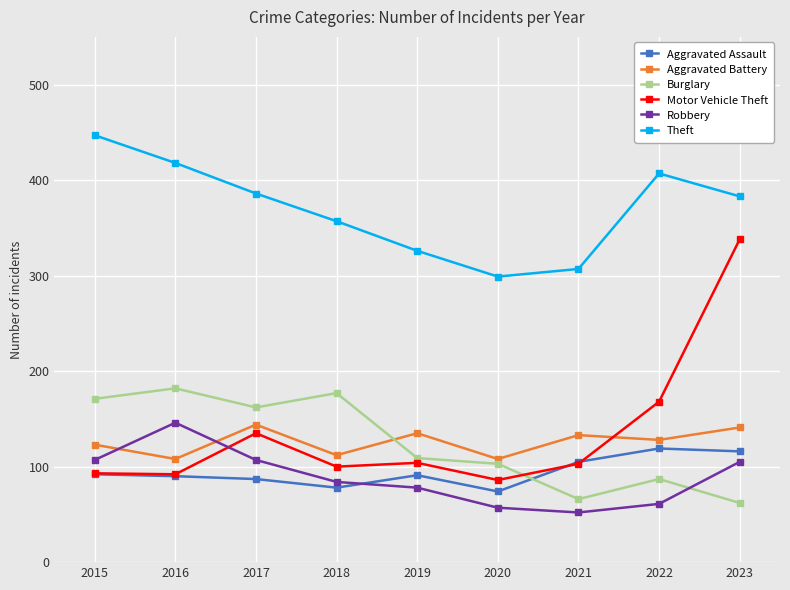

True or false: Aggravated Battery and Robbery intersect in this chart.

True